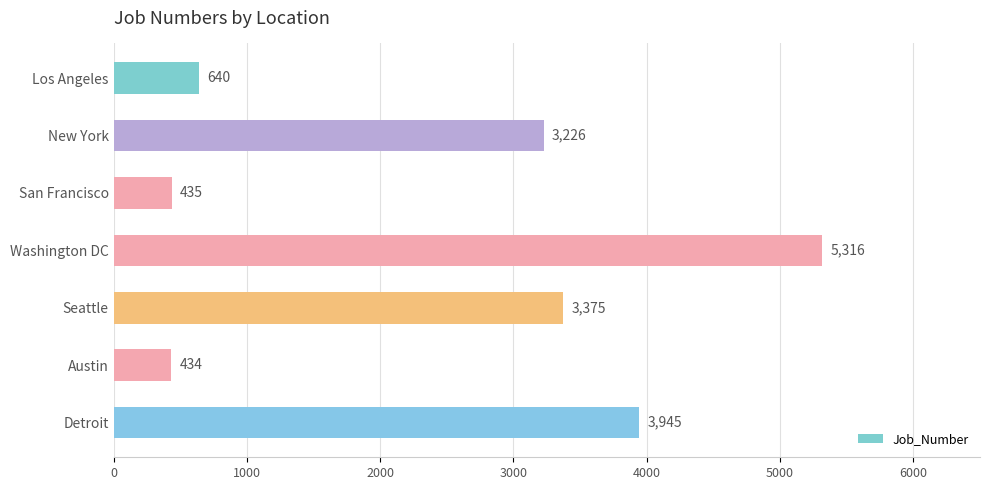

What is the minimum value shown in the chart?

434